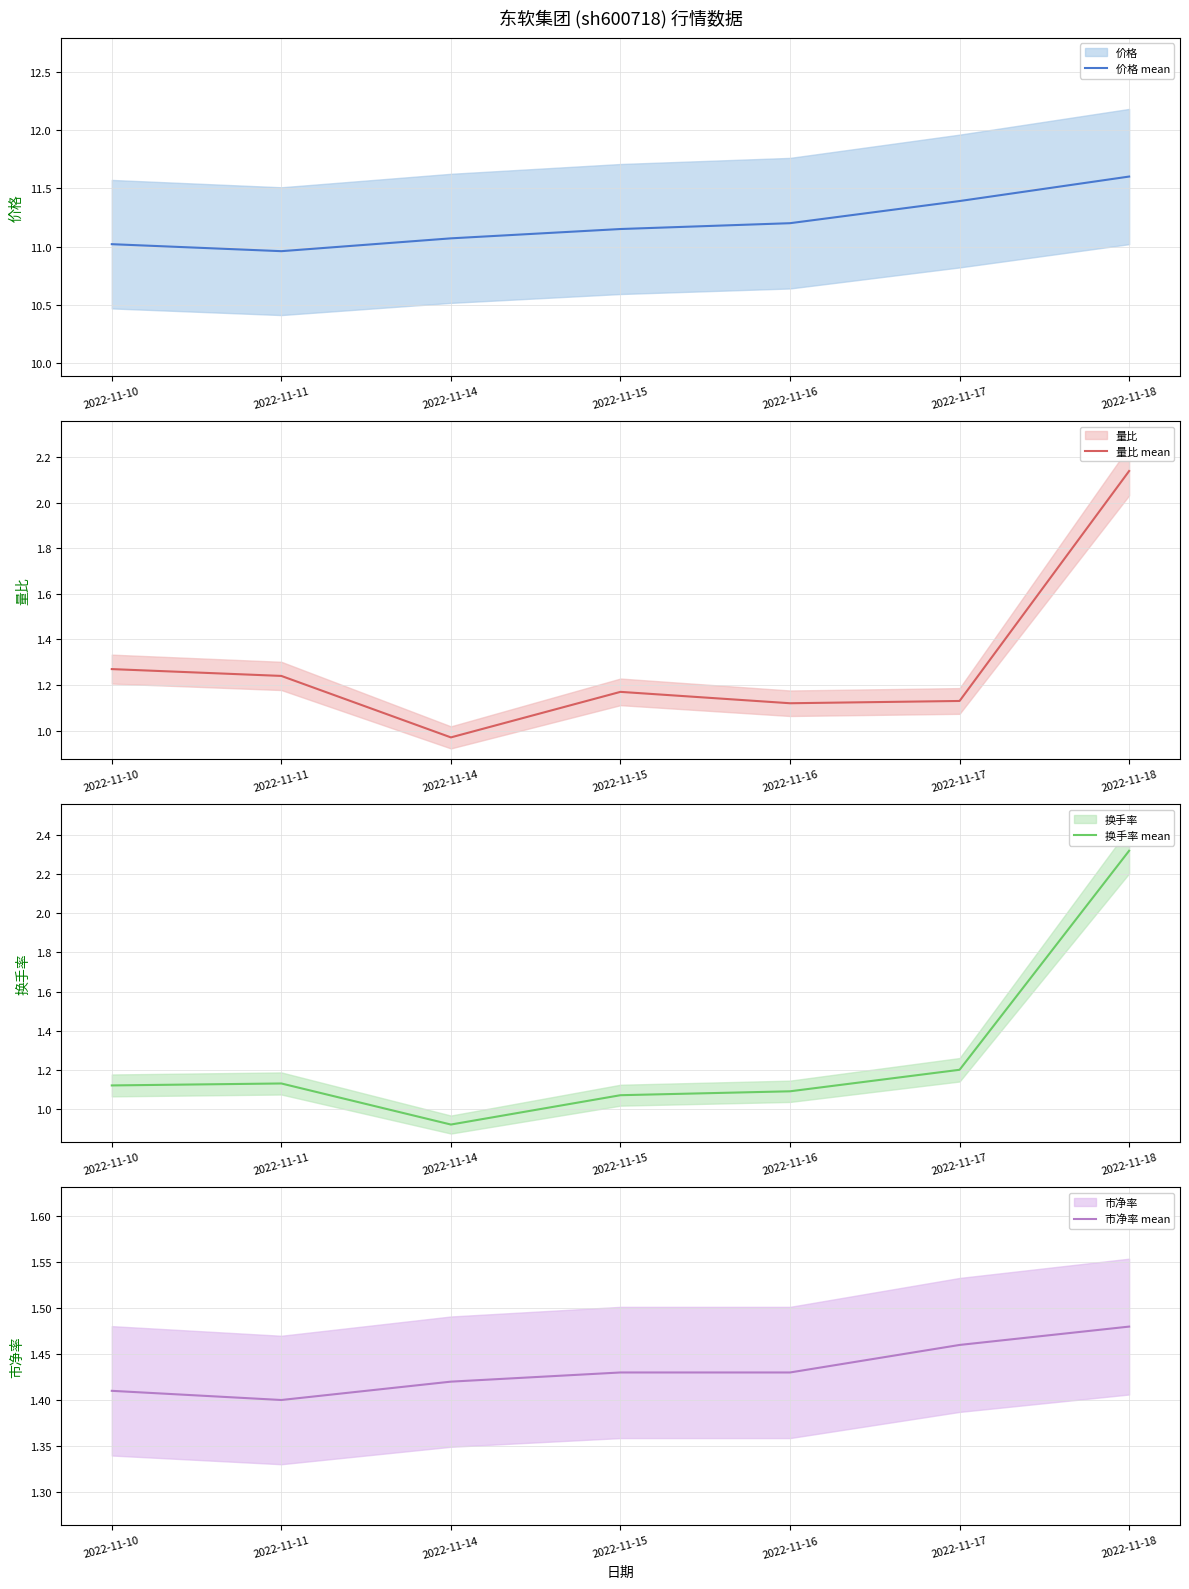

The 量比 mean series shows 0.8 at 2022-11-11. True or false?

False